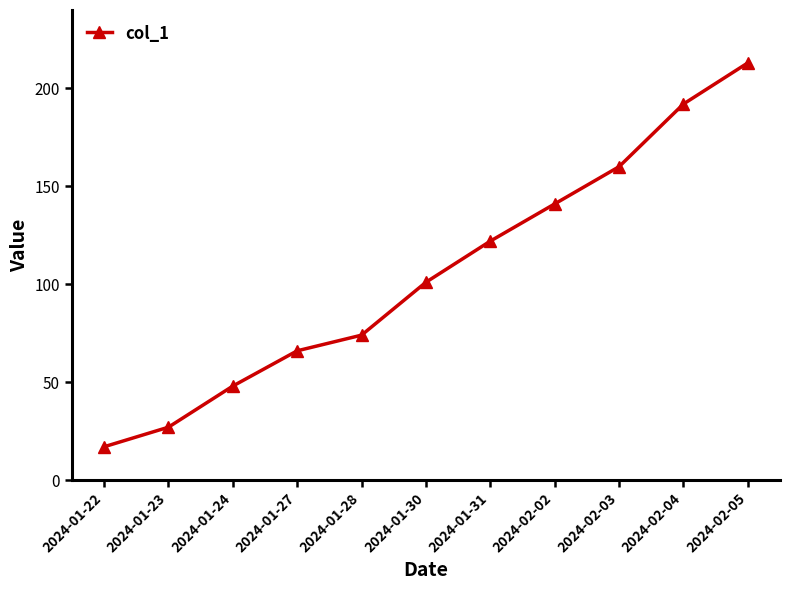

Where is the data nearest to the value 115?

2024-01-31